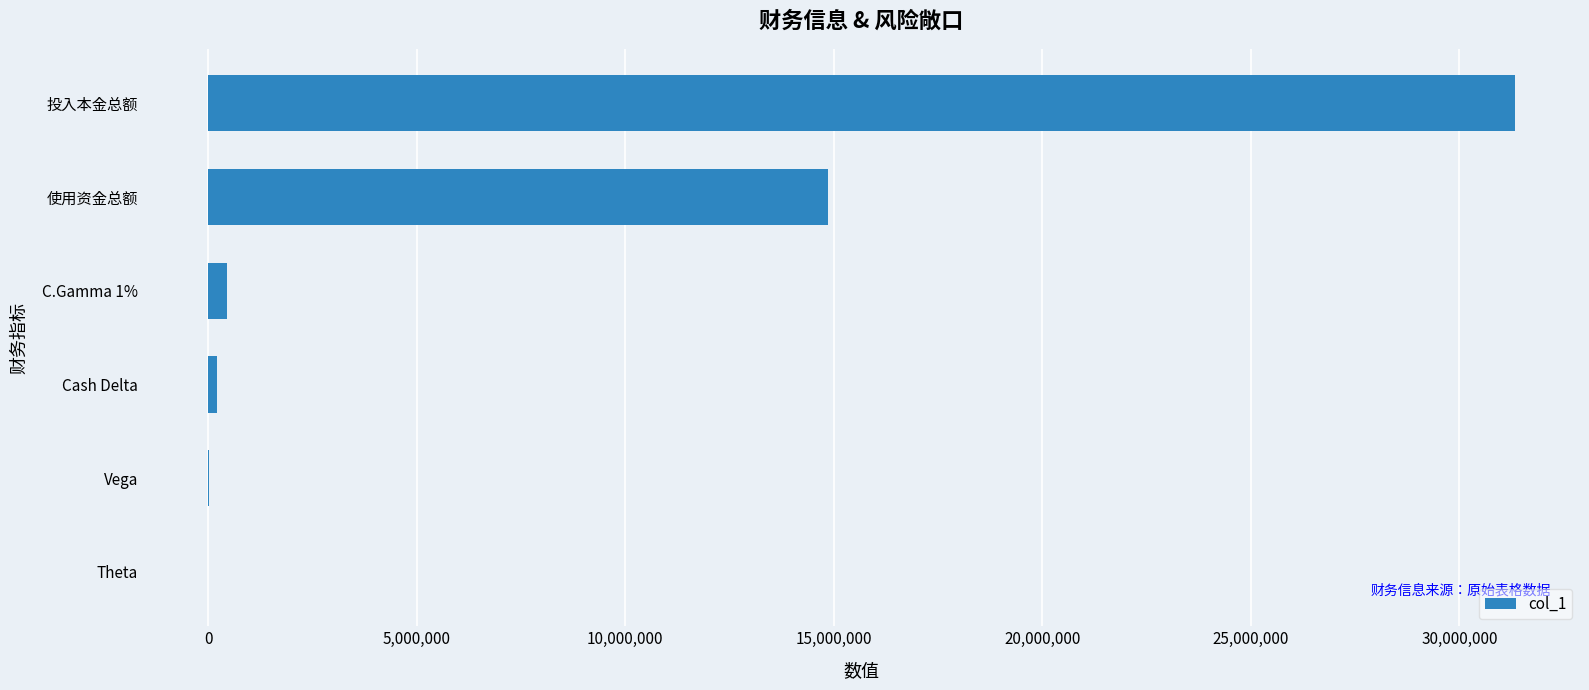

What is the sum of all values?

46852096.7